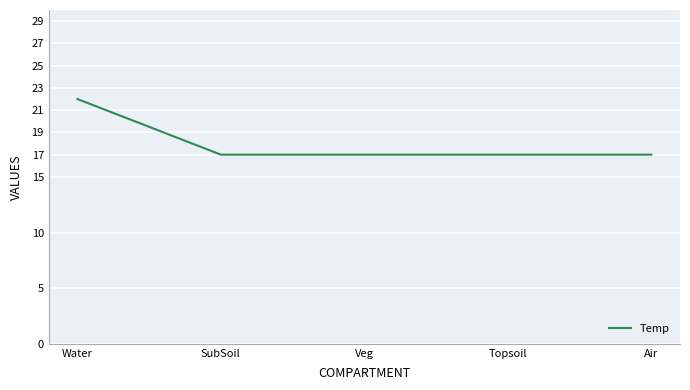

Which label corresponds to the largest value in the chart?

Water